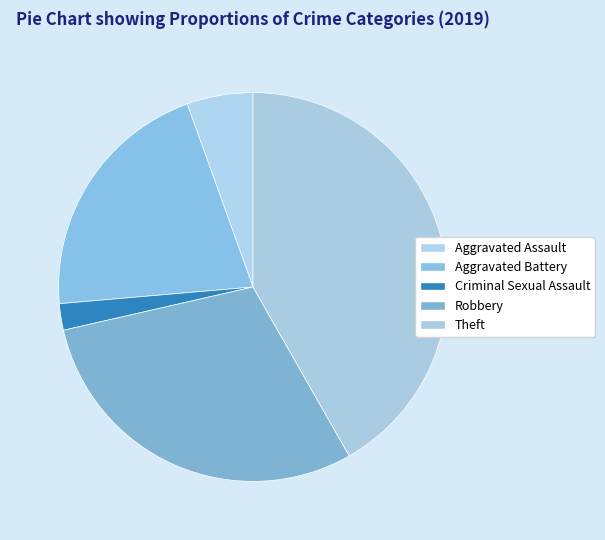

Count the number of slices in the pie.

5